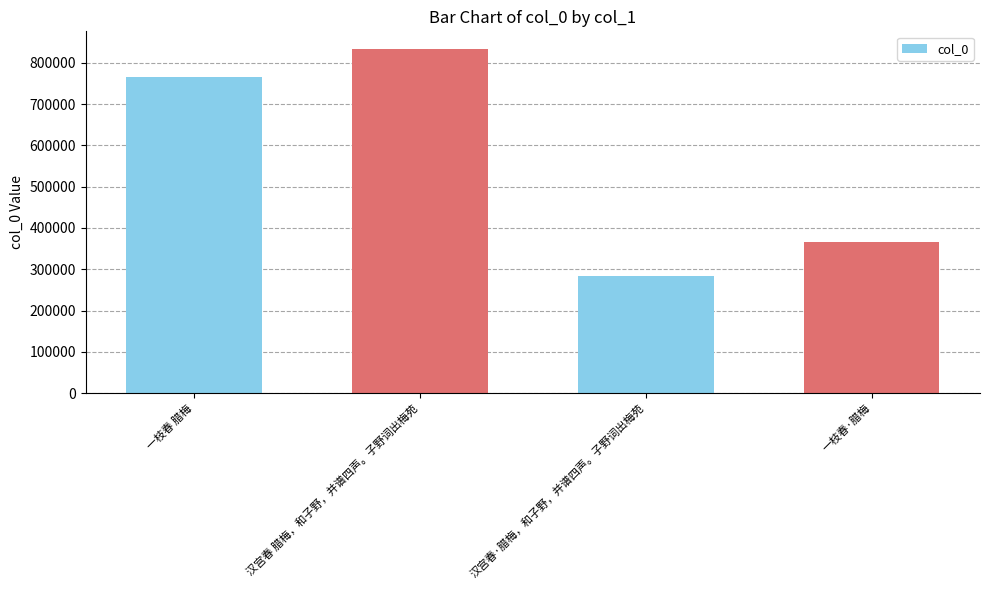

Where is the data nearest to the value 559014?

一枝春·腊梅